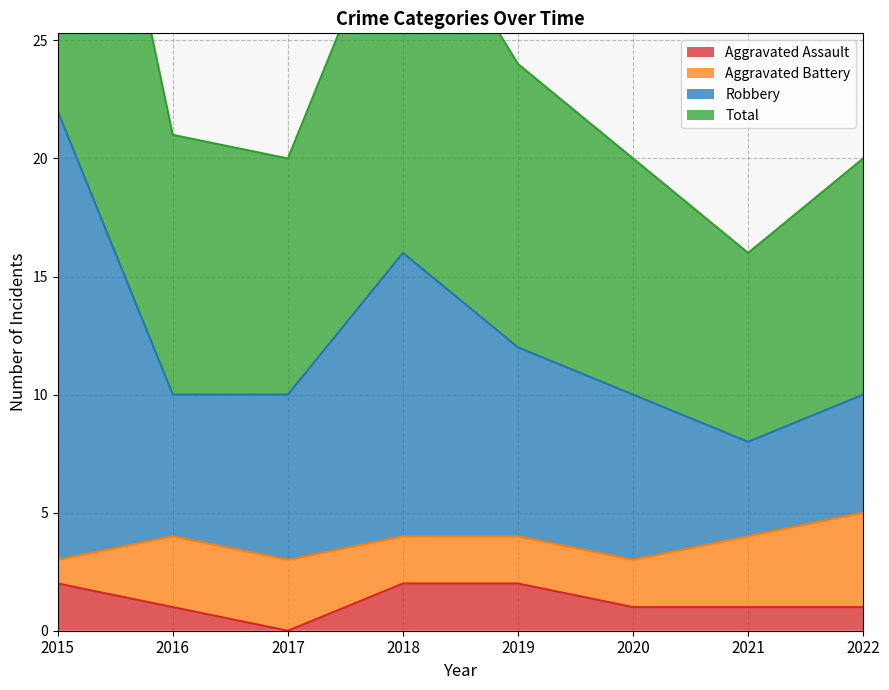

Is it true that Aggravated Assault equals 1 at 2017?

False